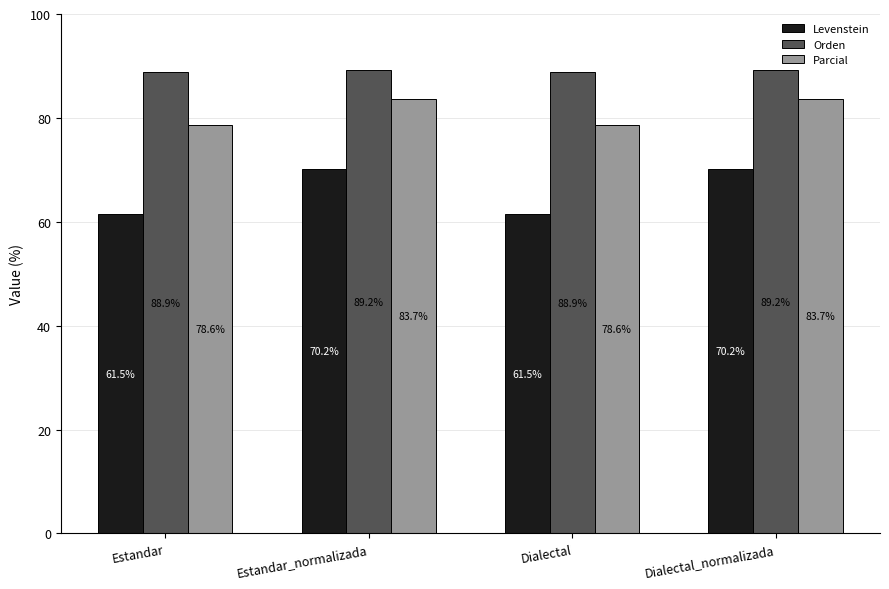

True or false: Parcial has a value of 136.1 at Dialectal_normalizada.

False